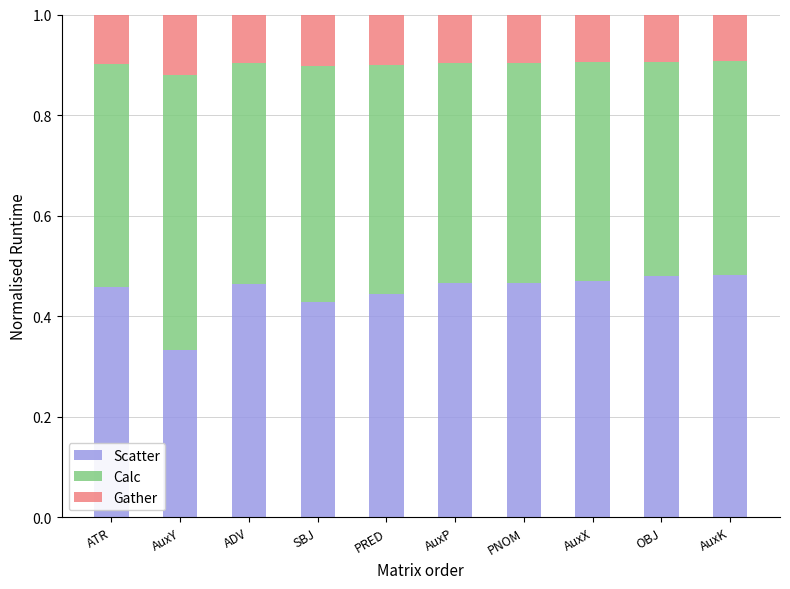

What is the sum of the Scatter values at AuxY and ATR?

0.8